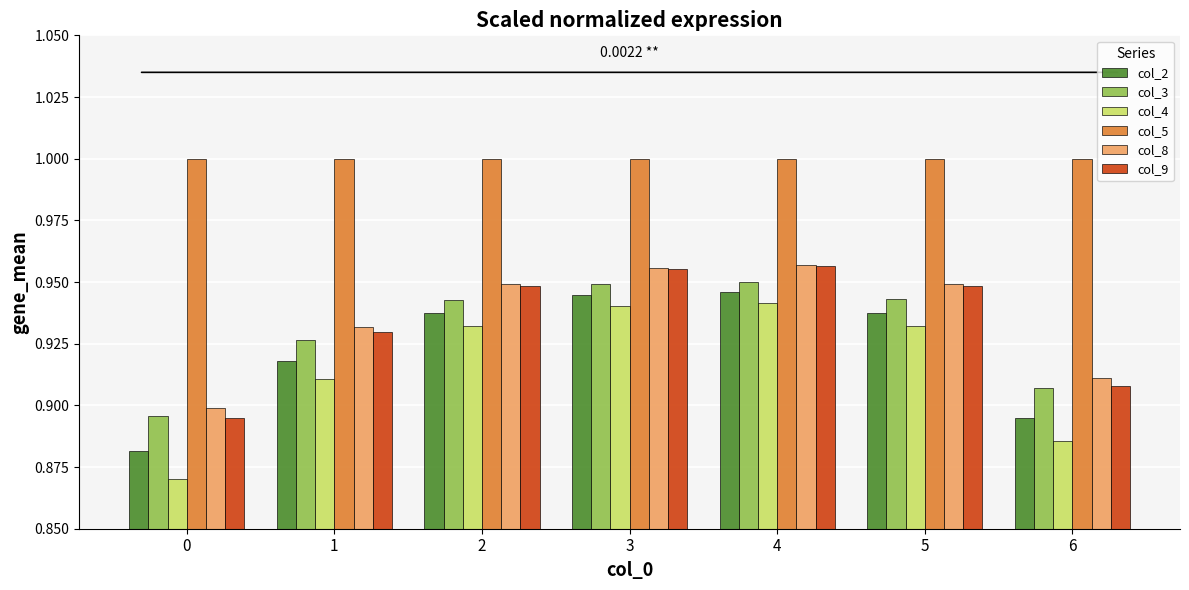

Is it true that col_8 equals 0.3 at 0?

False